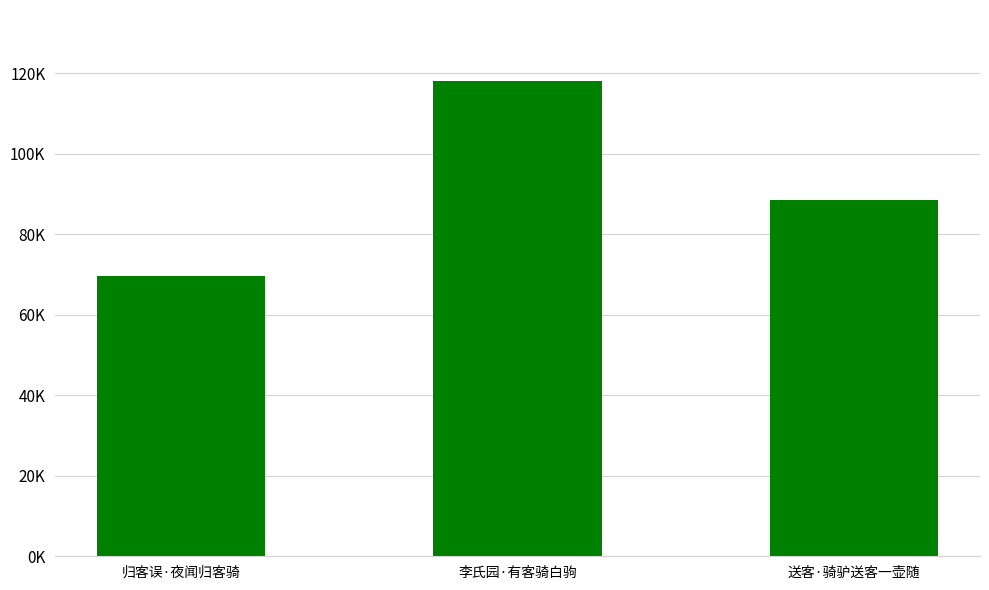

What is the label of the 3rd bar from the right?

归客误·夜闻归客骑